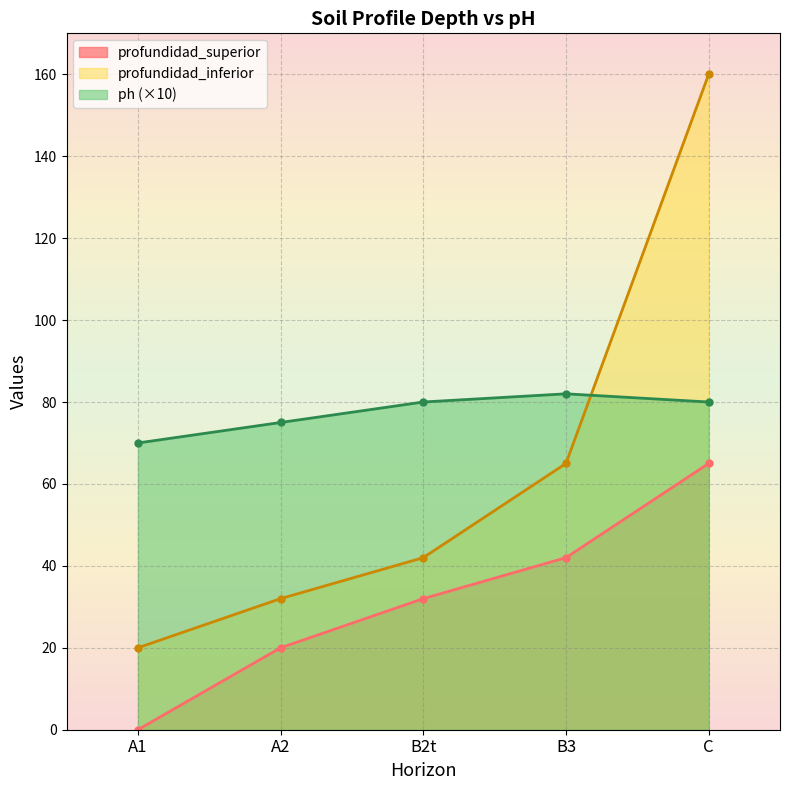

True or false: profundidad_superior has more than 2 points higher than both neighbors.

False